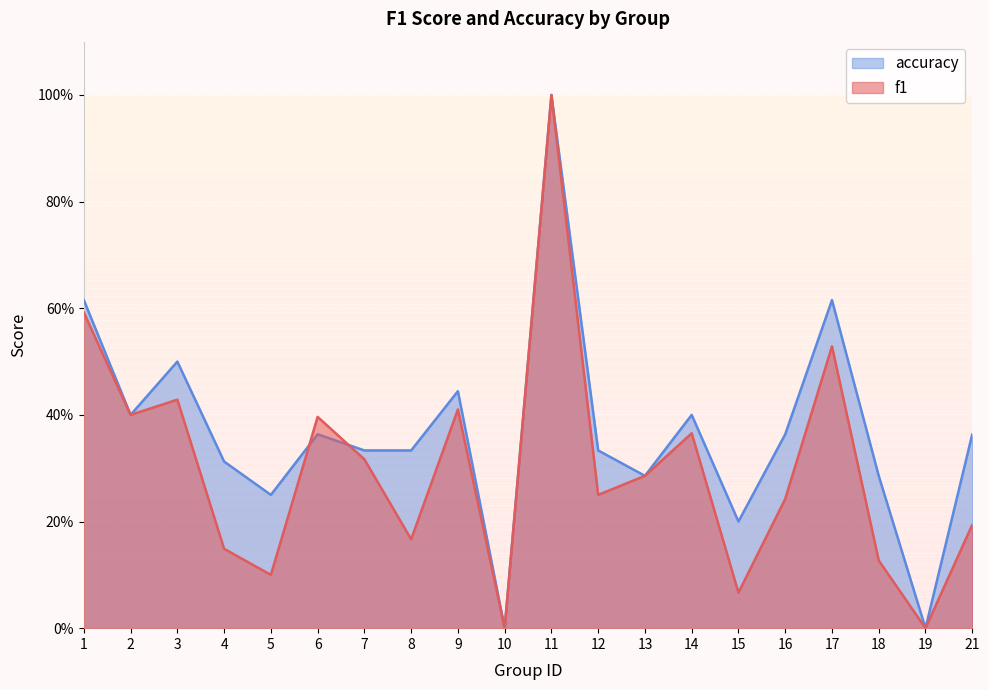

What are all the series names shown in the legend?

accuracy, f1